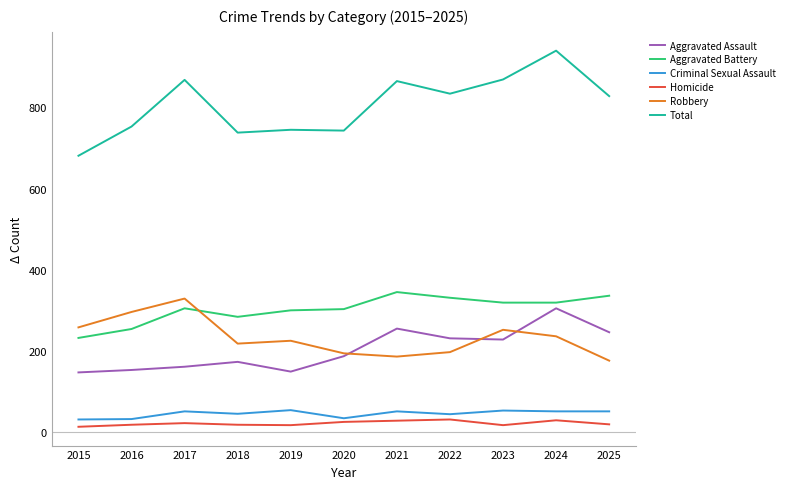

Does the chart have visible grid lines?

No